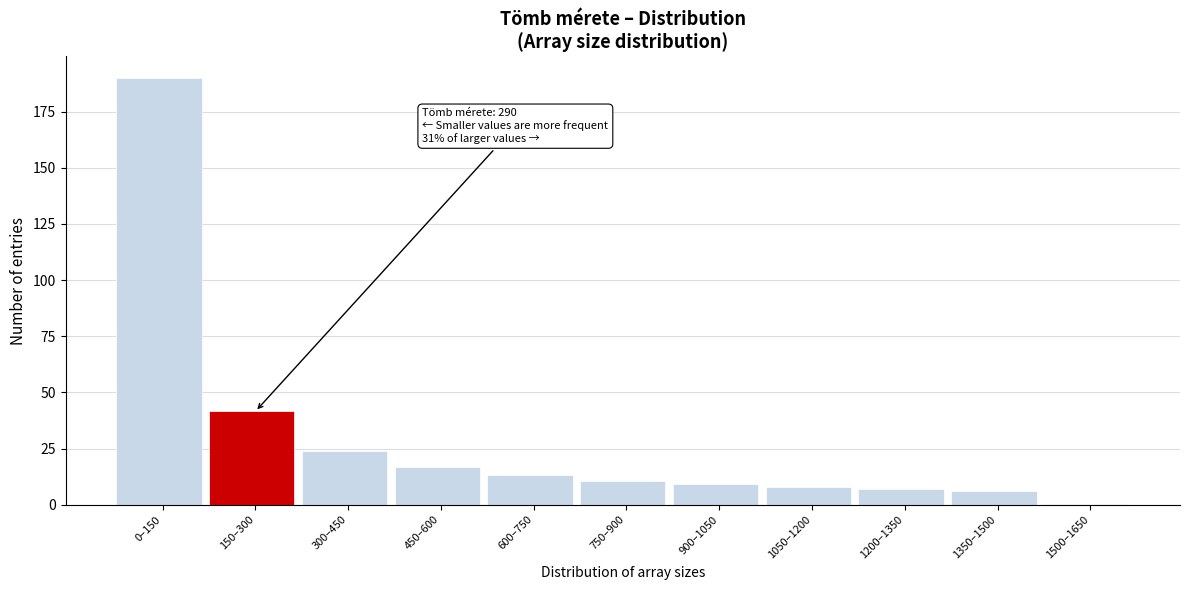

Between 600–750 and 150–300, which is larger?

150–300